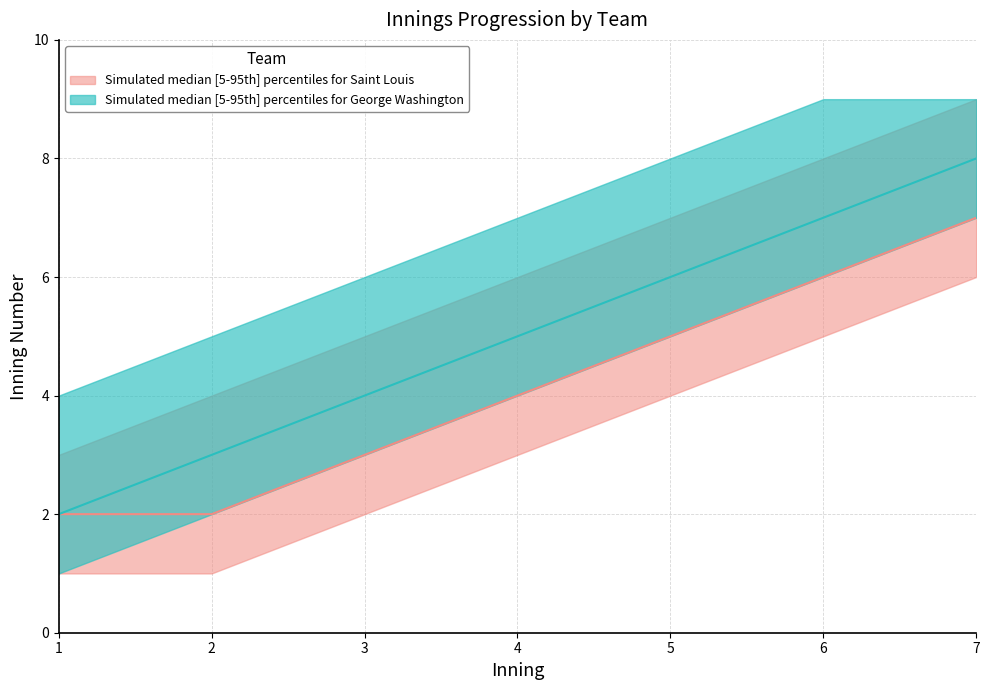

Is it true that Saint Louis innings lower equals 2 at 3?

True